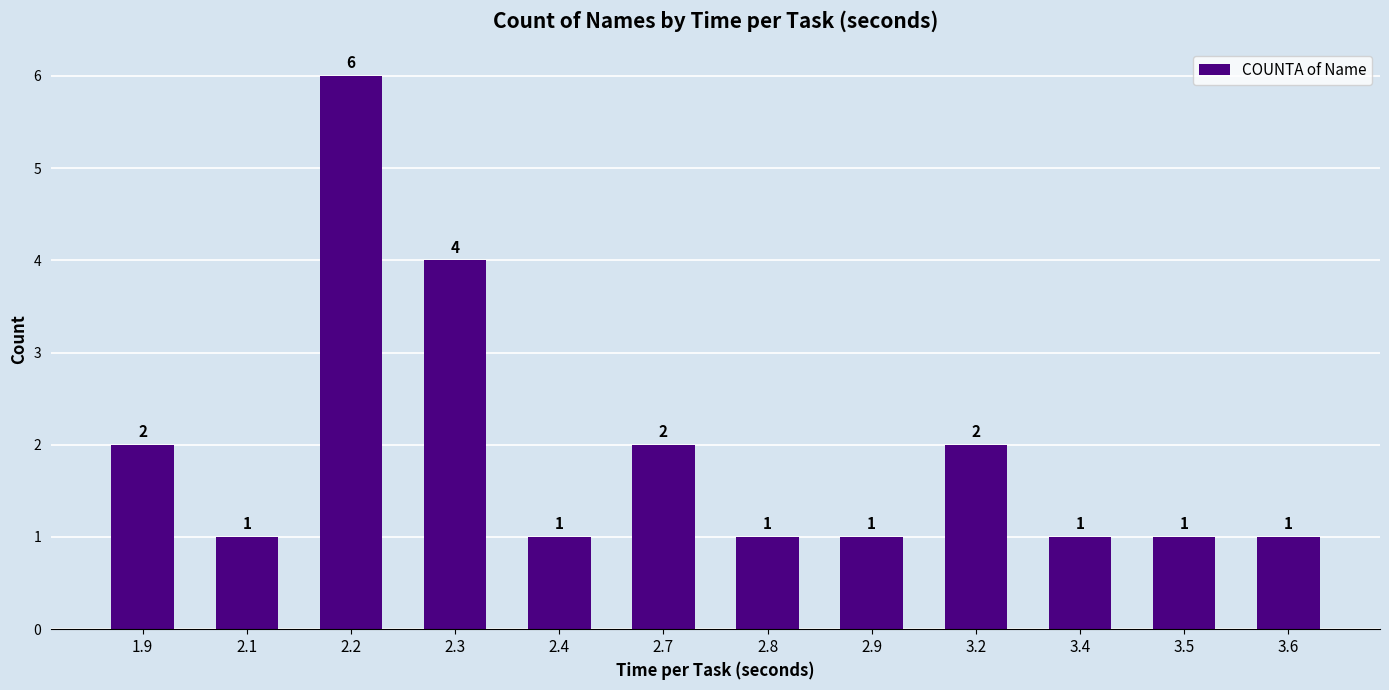

How many bars are there in total?

12